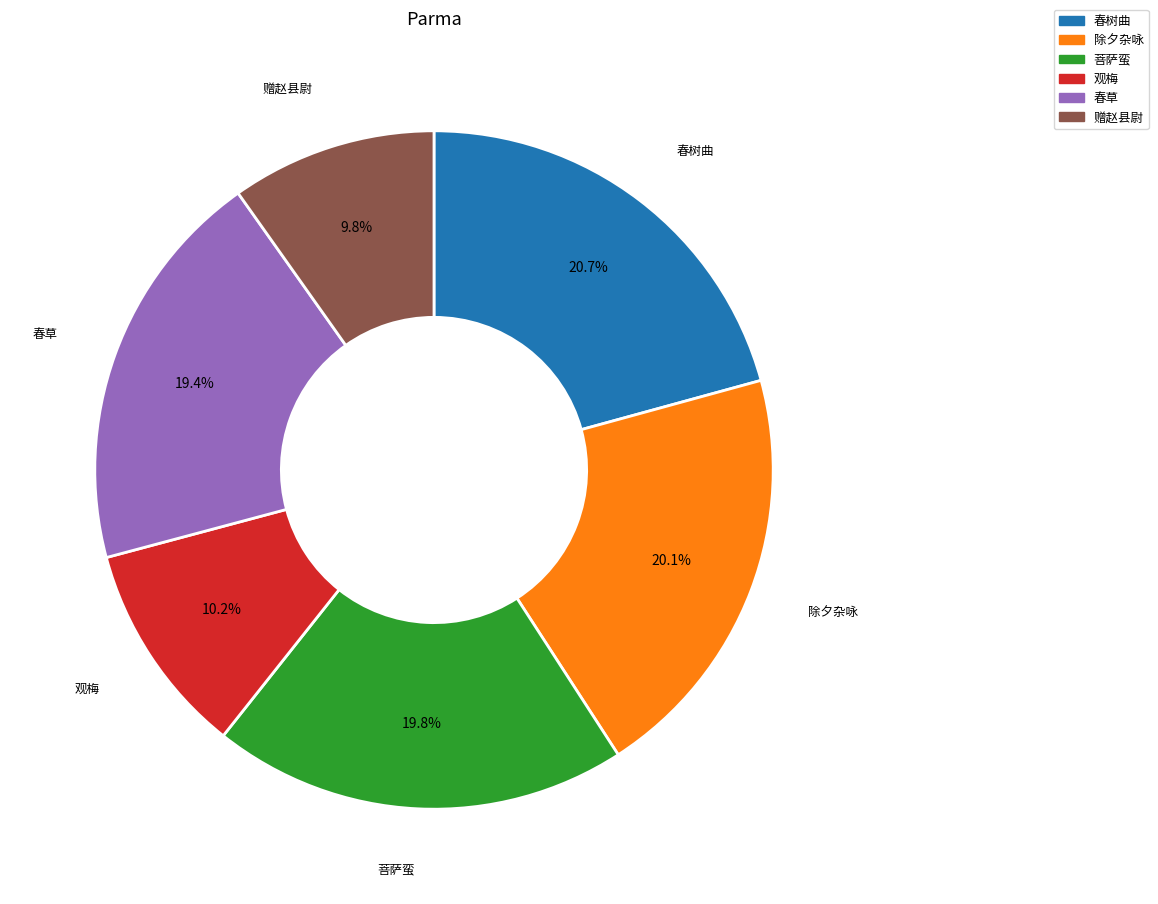

Does any single category account for the majority?

No